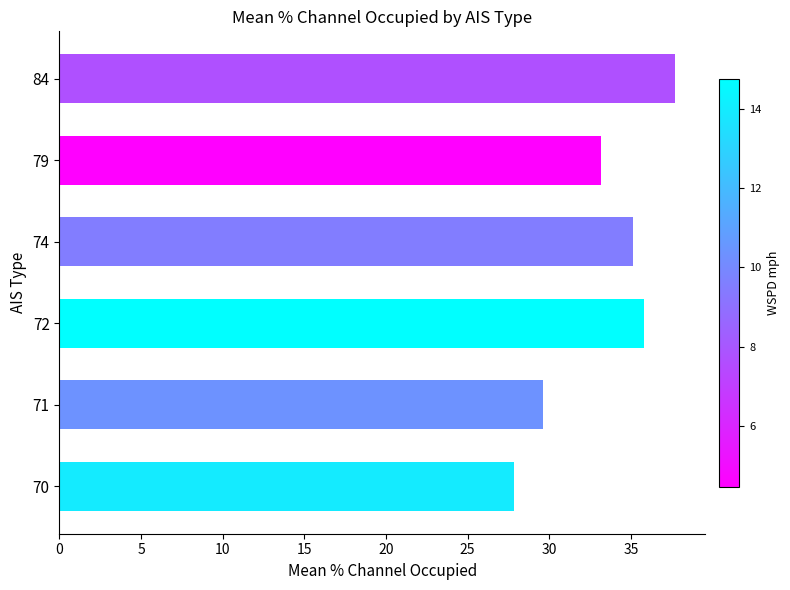

Does the chart contain stacked bars?

No